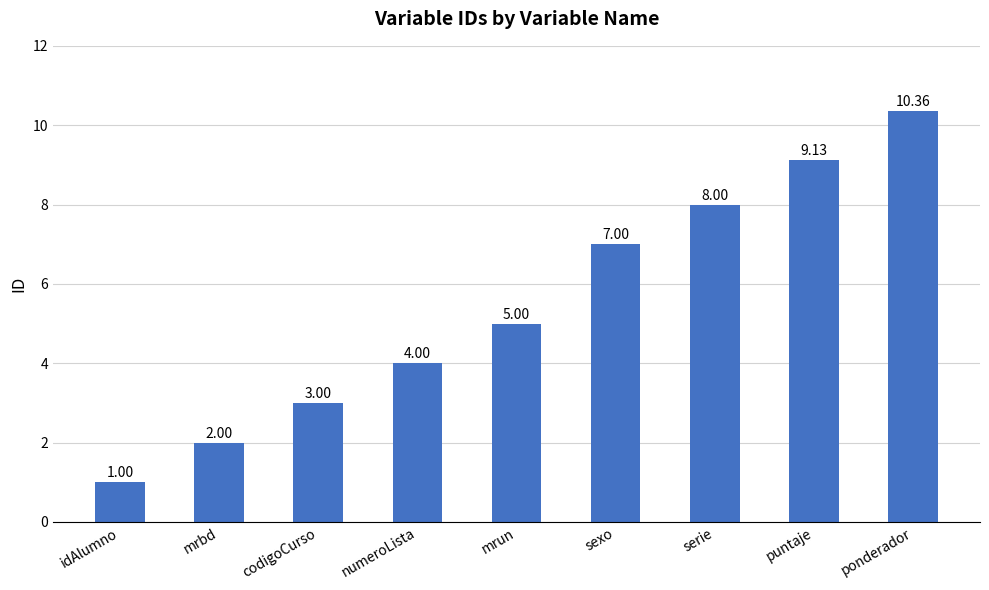

Approximately how many times larger is the value at numeroLista compared to codigoCurso?

1.3